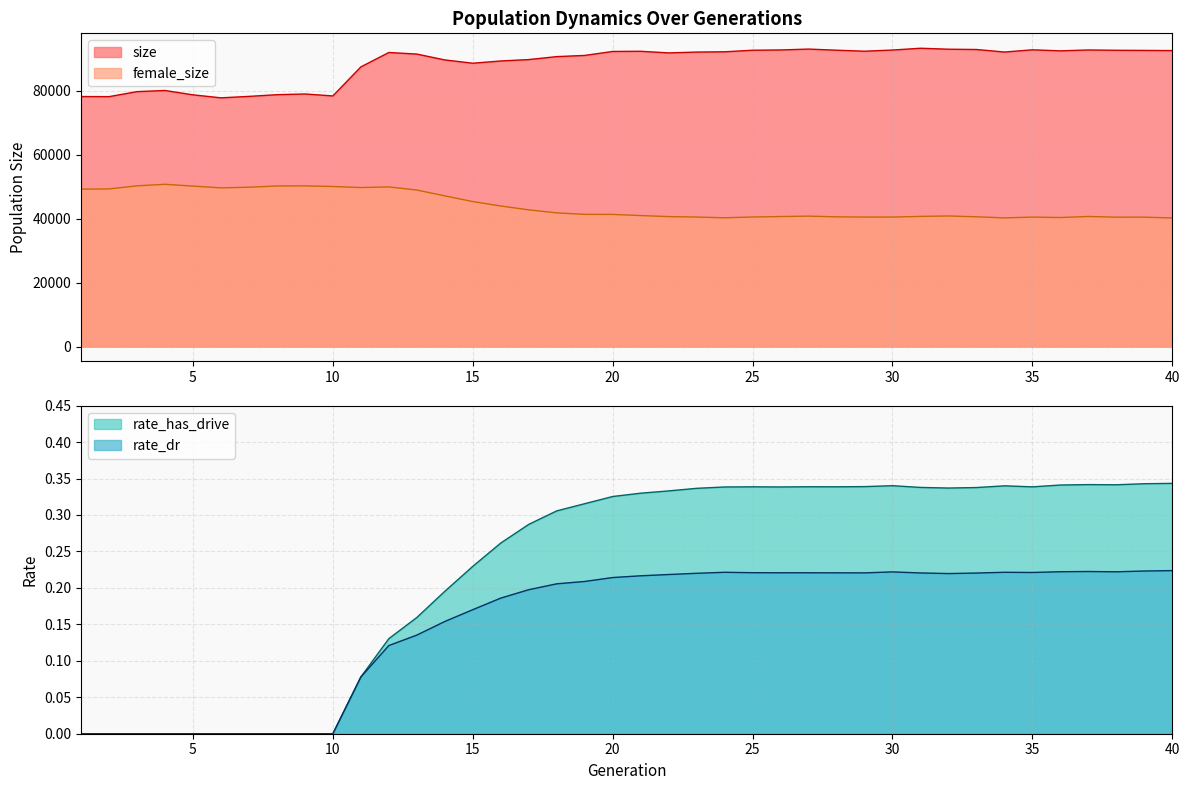

Which category has the highest value across all series?

31